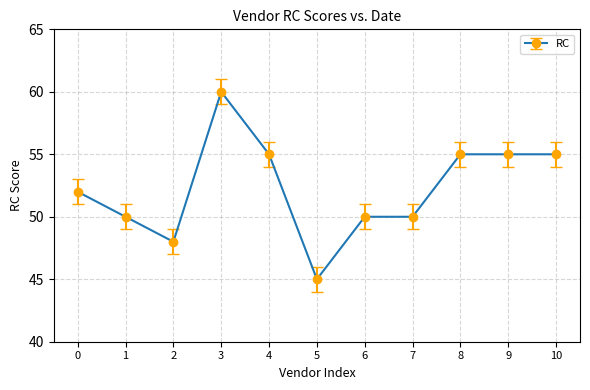

How many categories are shown in the chart?

11